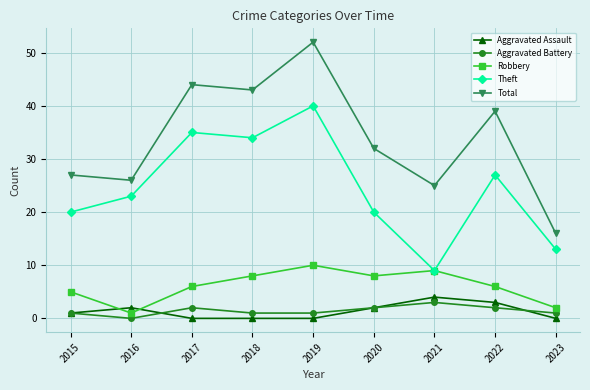

Count the number of data series in this chart.

5